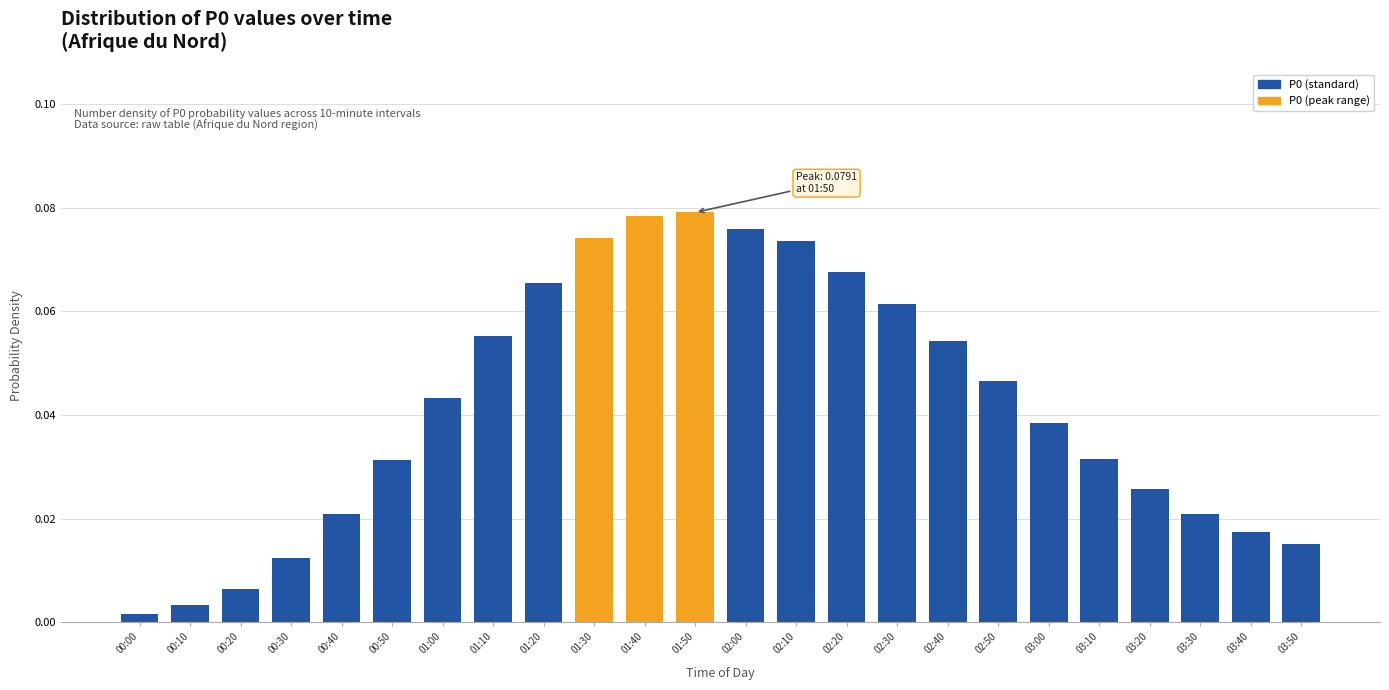

What is the label of the 4th bar from the left?

00:30